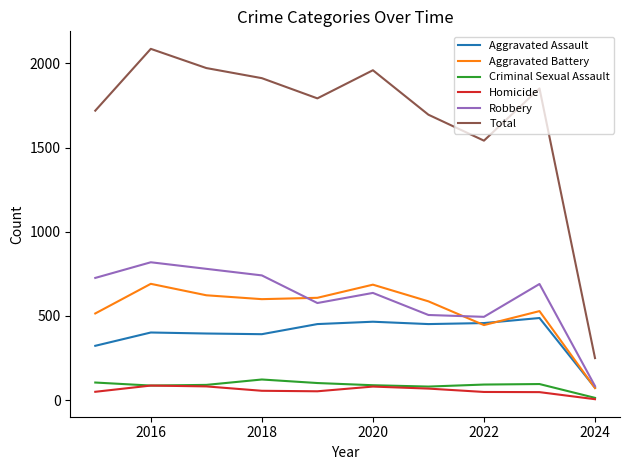

What are all the series names shown in the legend?

Aggravated Assault, Aggravated Battery, Criminal Sexual Assault, Homicide, Robbery, Total